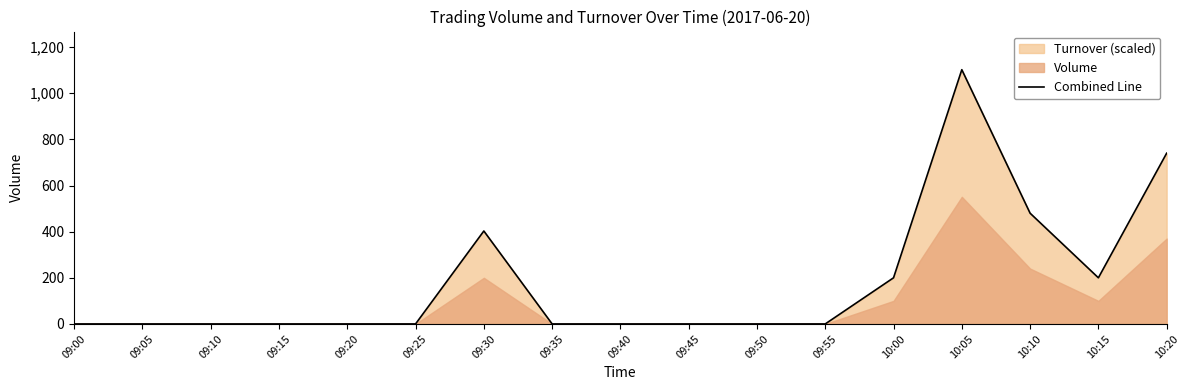

True or false: there are more than 0 points higher than both neighbors.

True